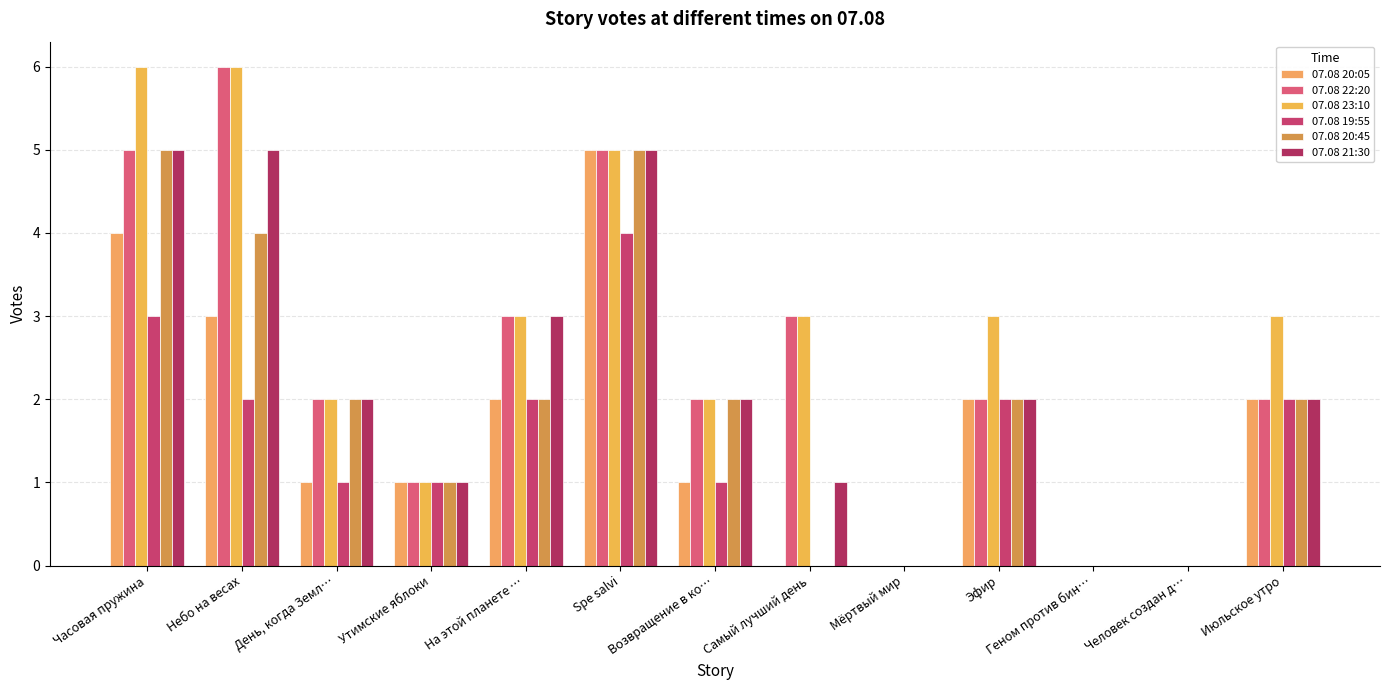

How many groups of bars are there?

13